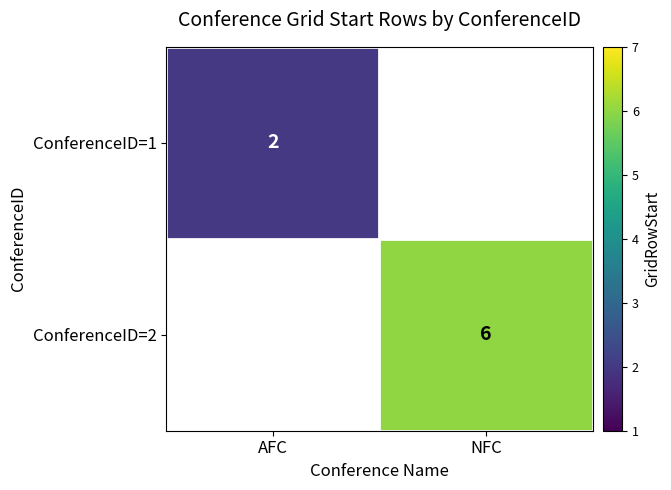

How many data points does each series have?

2